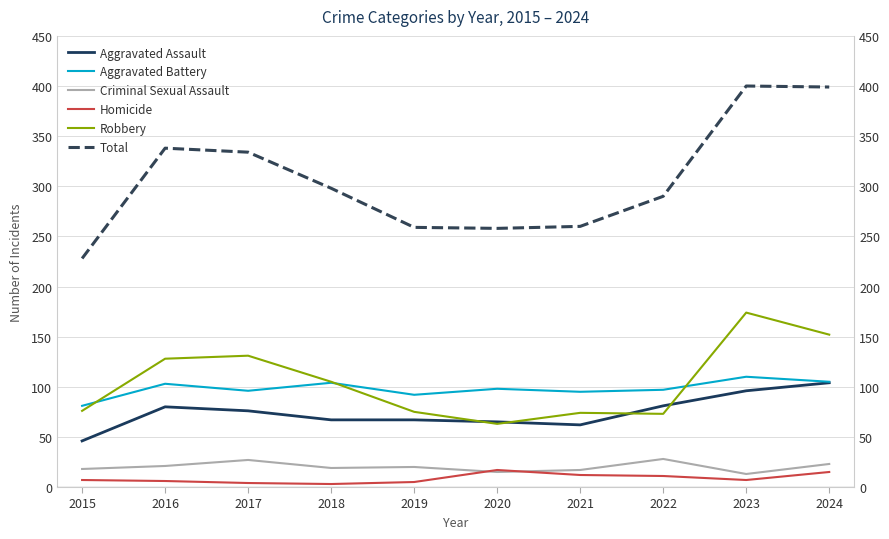

What is the difference between the second highest and minimum values in the Robbery series?

89